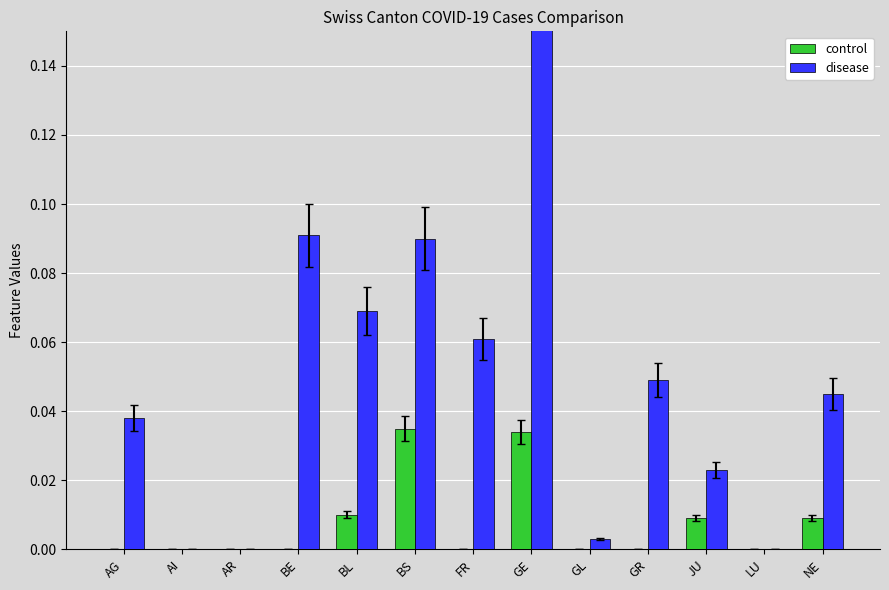

Count the control values in the range 0 to 1.

13